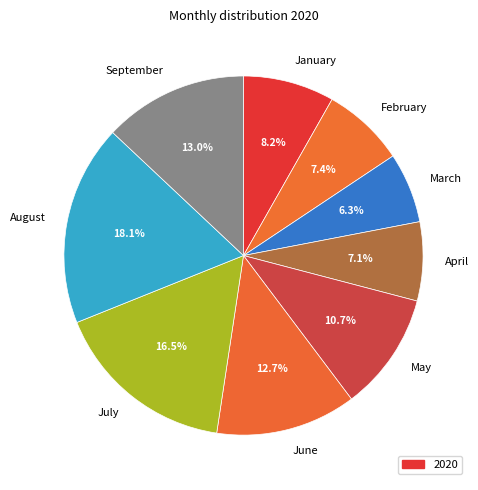

Which has a higher value, August or May?

August